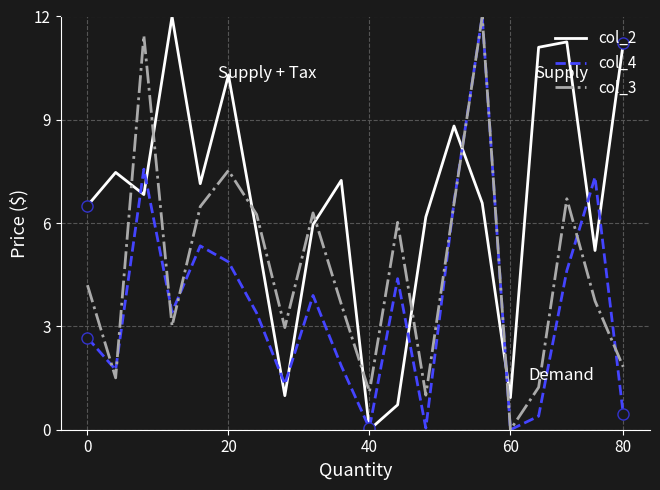

Rank the series by their average value, from lowest to highest.

col_4, col_3, col_2